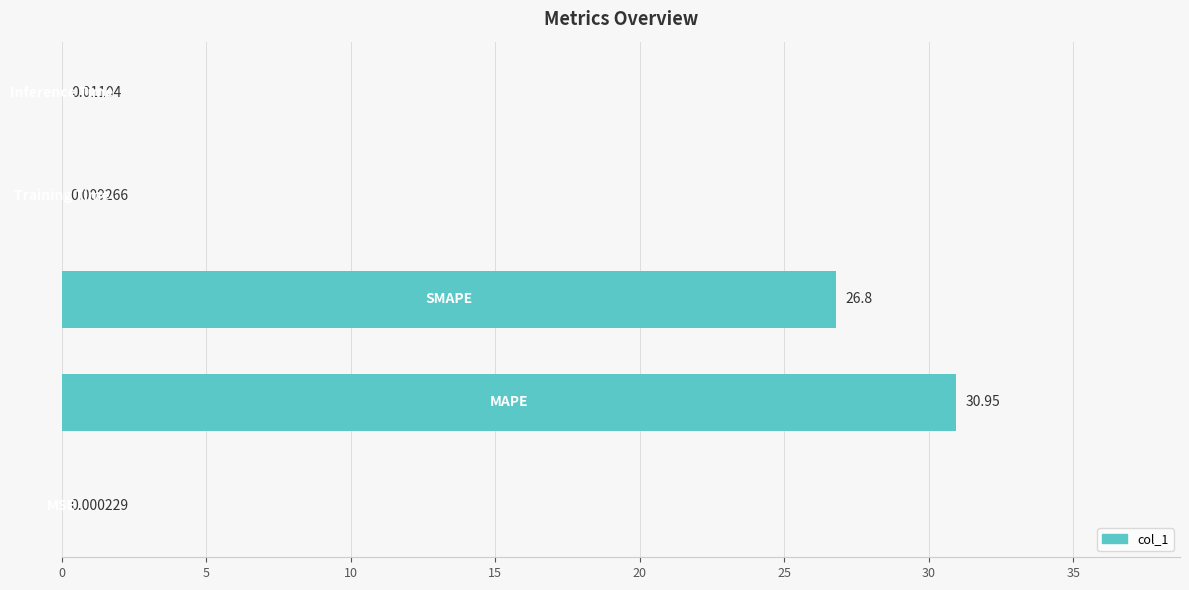

What is the sum of all values?

57.8